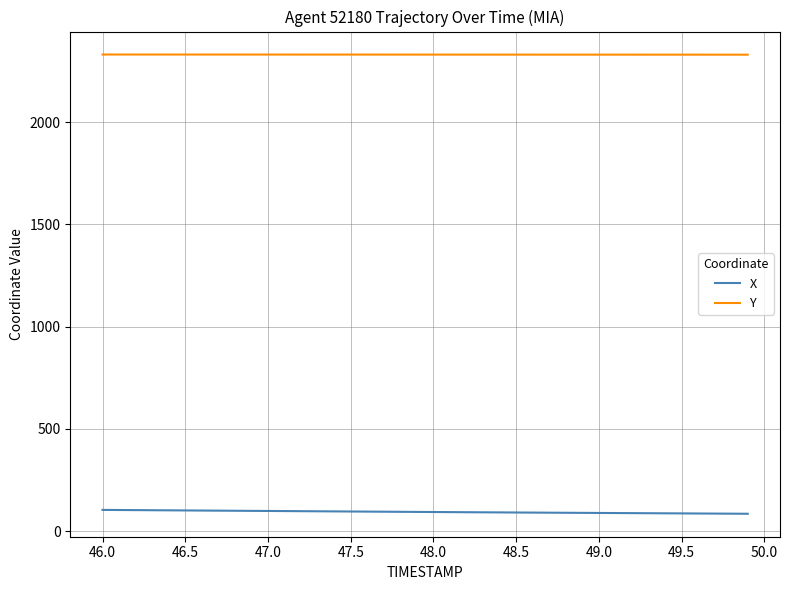

Which series has the largest total across all categories?

Y